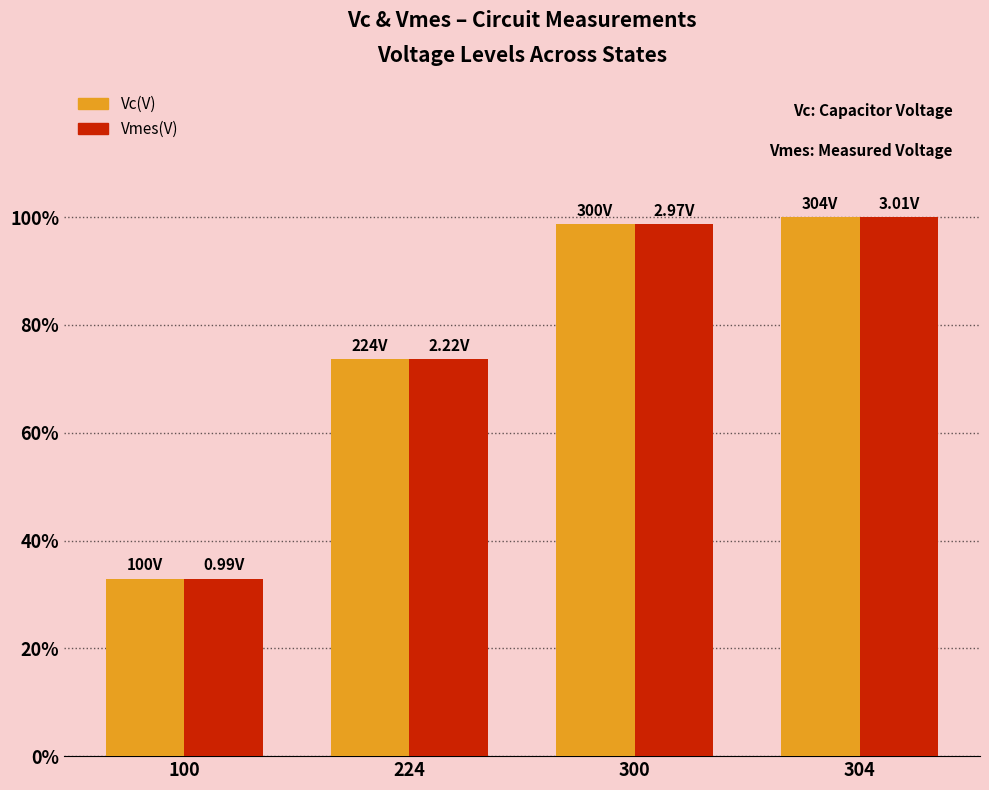

What is the value of the Vc(V) bar at the 3rd from the left?

1.0